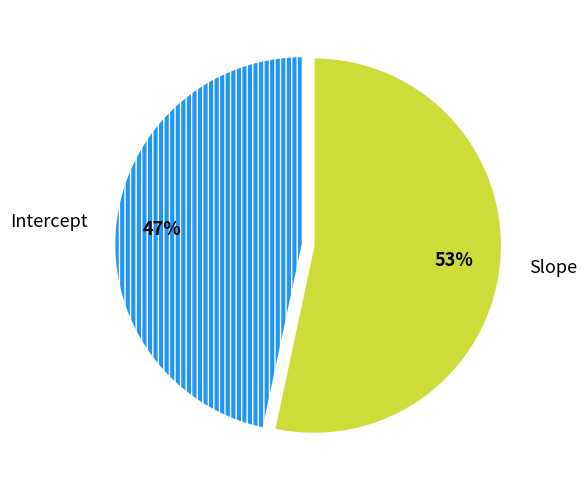

To the nearest percent, what is the average slice percentage?

50%